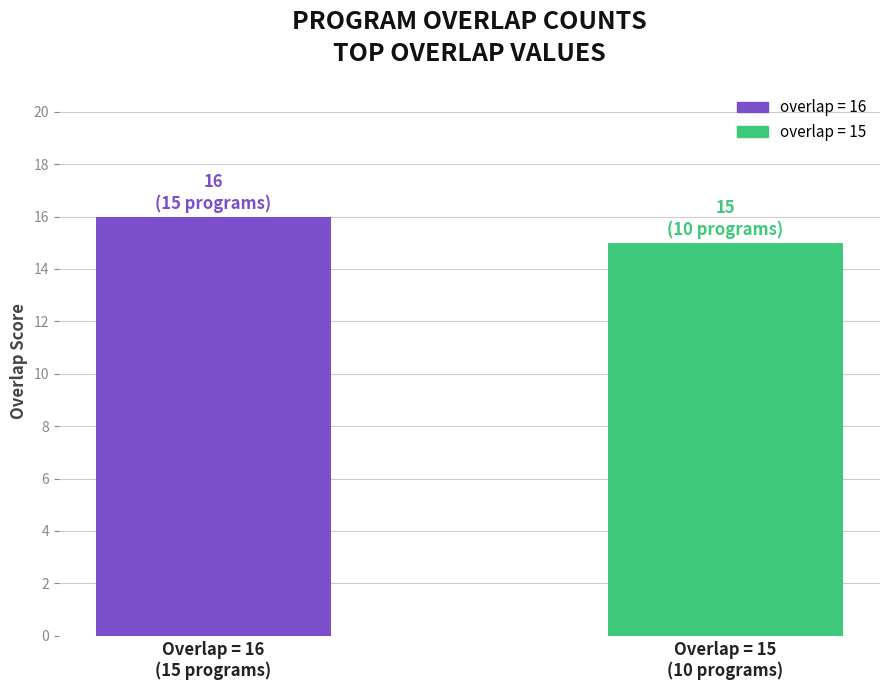

What is the minimum value shown in the chart?

15